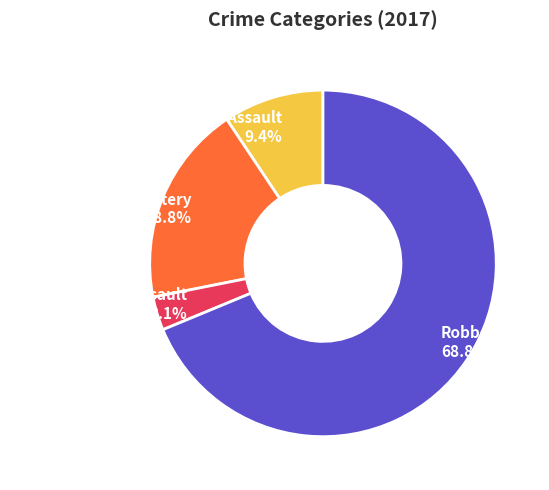

How many segments does this pie chart have?

4